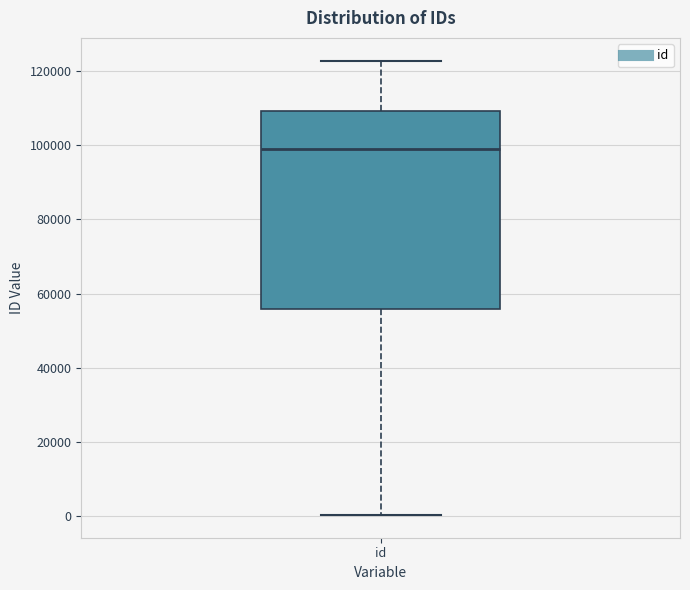

Where is the lower edge of the box for id on the y-axis? The values are not printed on the chart, so give them approximately, as read against the axis.

56000